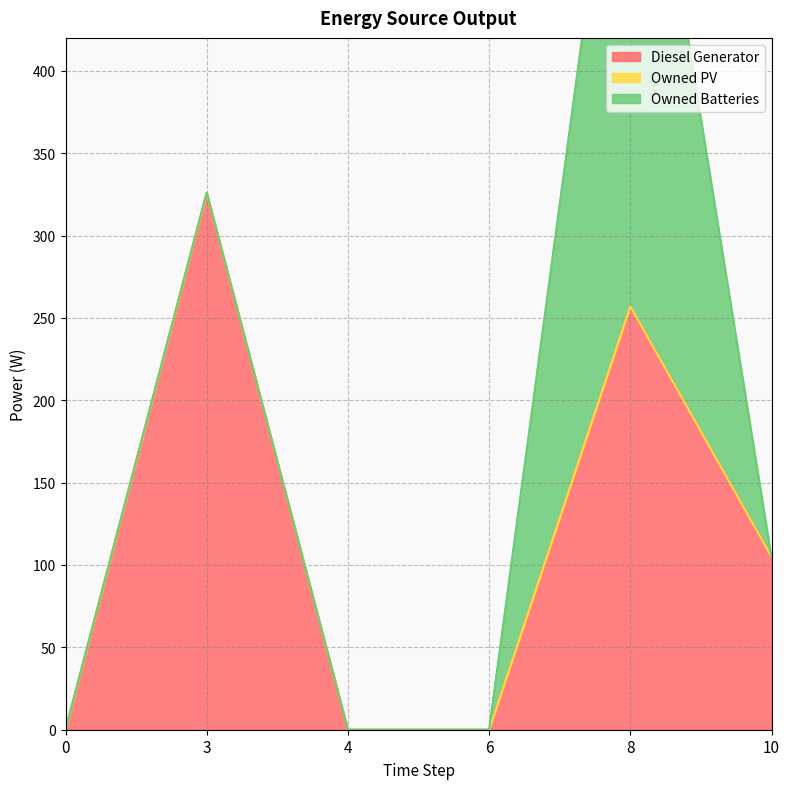

What is the value of the Owned Batteries point at the 5th from the left?

381.0